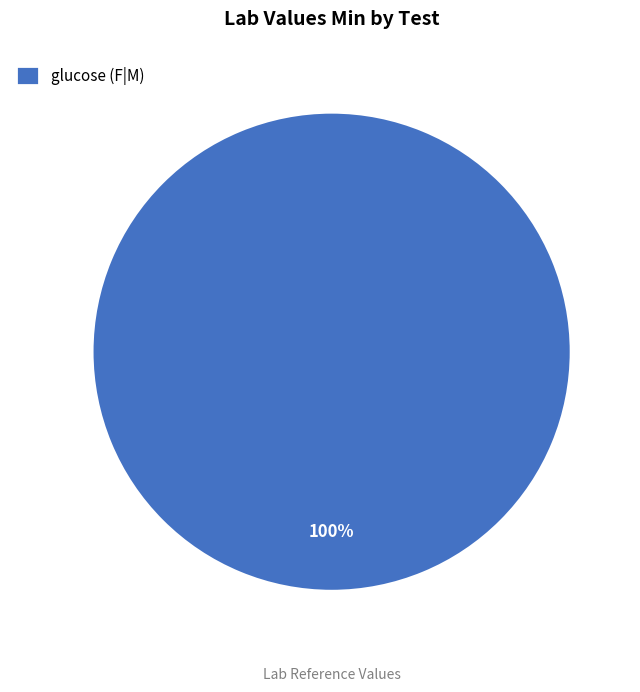

Does any single category account for the majority?

Yes